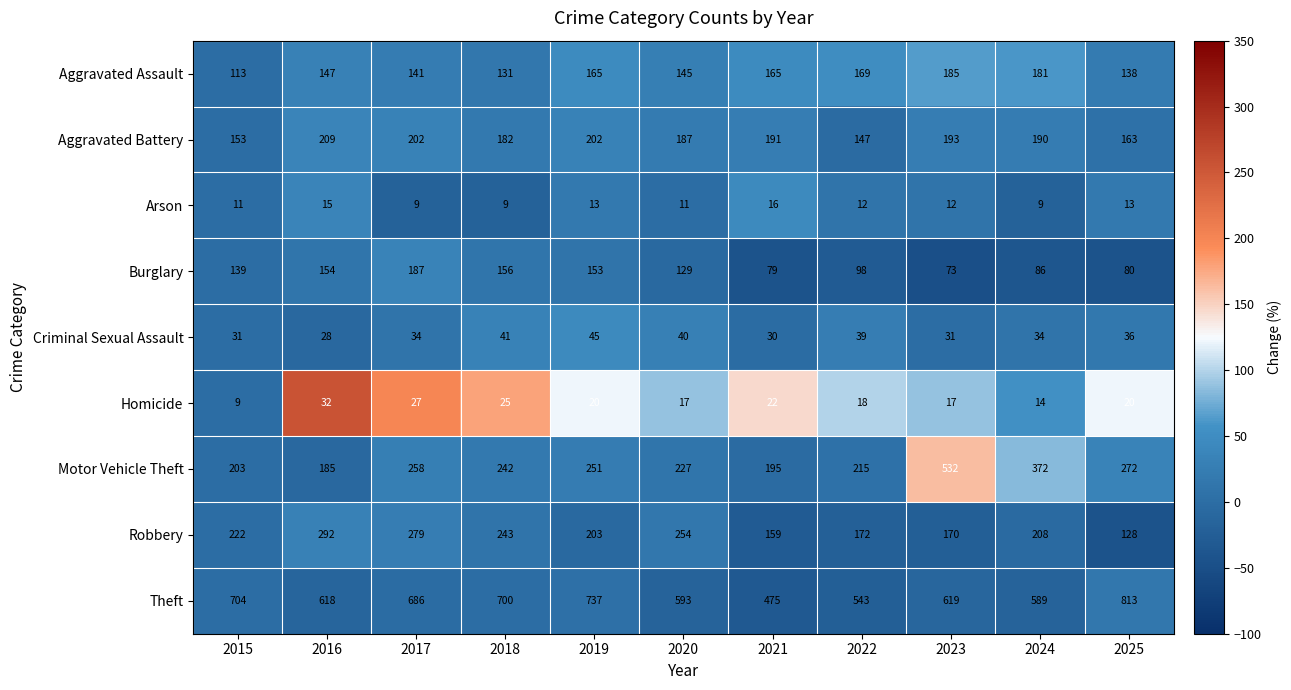

The Arson series shows 7 at 2022. True or false?

False